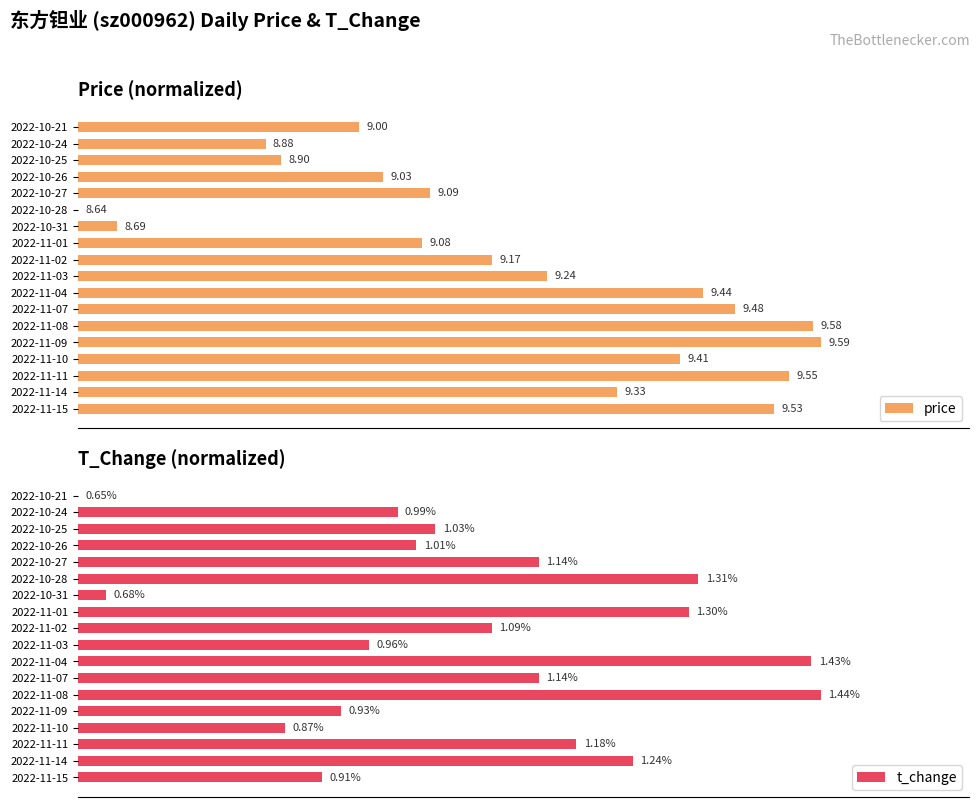

Rank the series by their maximum value, from highest to lowest.

price, t_change